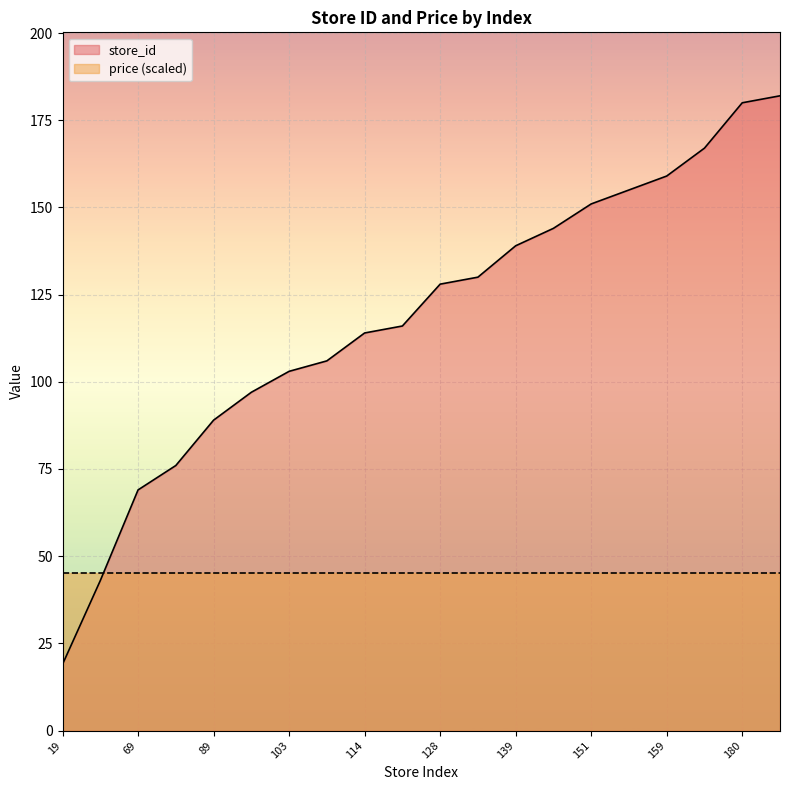

What is the change in value from 114 to 130?

+16